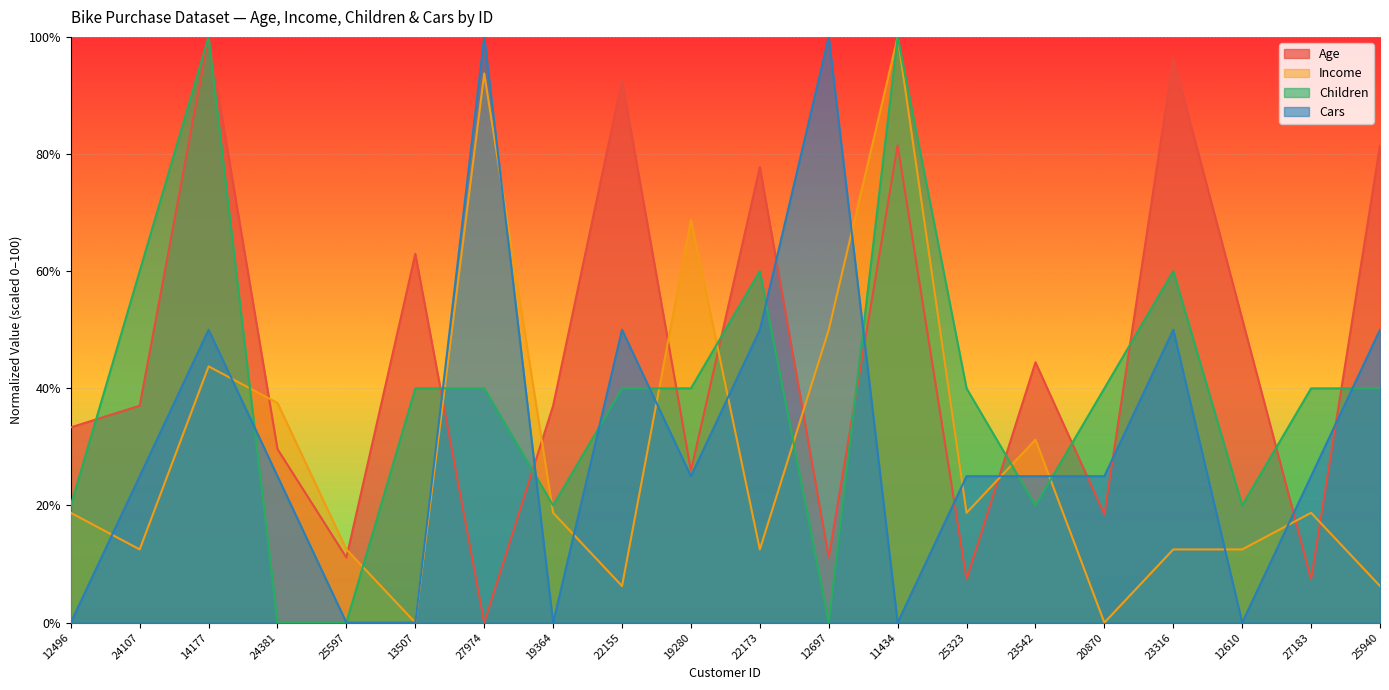

Which series changed the most between 13507 and 11434?

Income